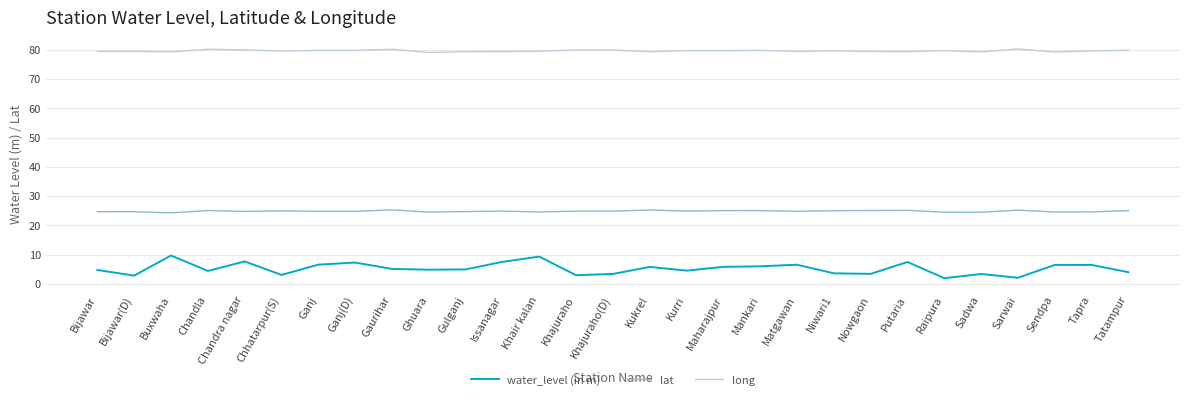

What is the total value across all series at Ghuara?

108.4